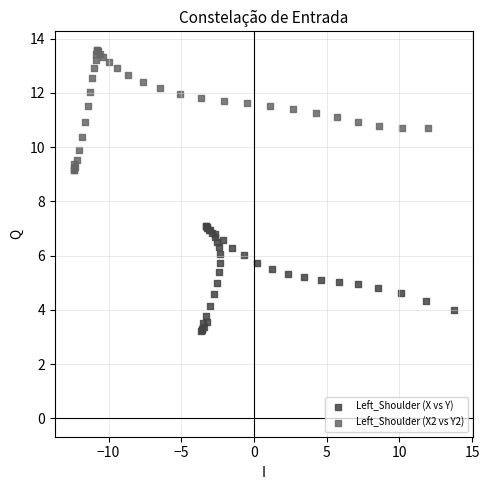

Which series contains the highest Y value?

Left_Shoulder (X2 vs Y2)